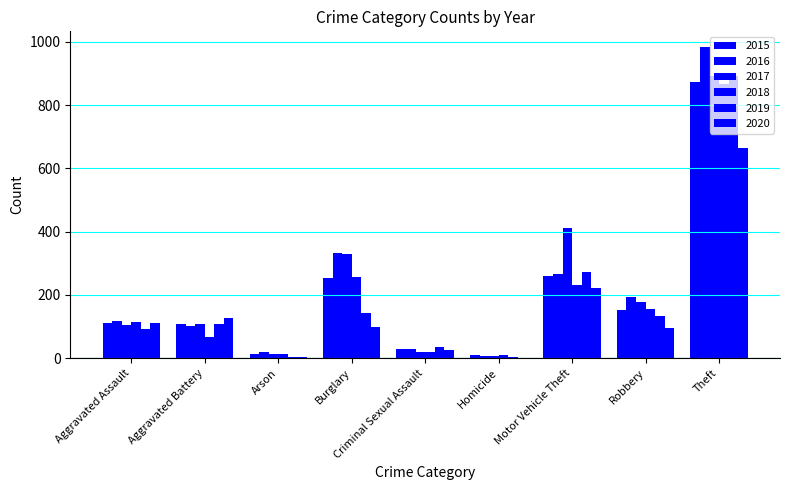

True or false: 2019 has a value of 62 at Criminal Sexual Assault.

False